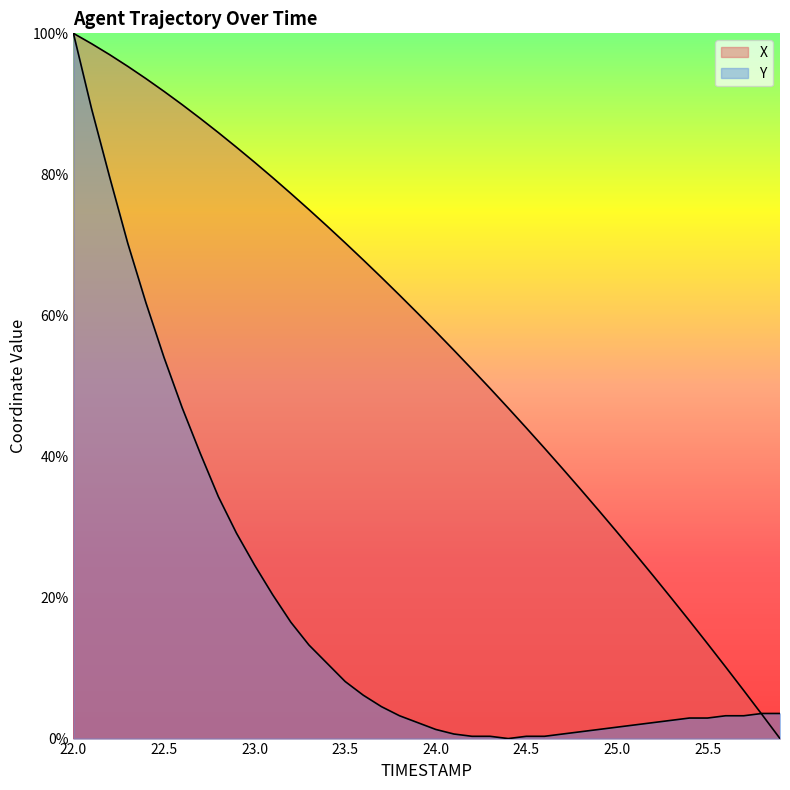

Reading right to left, what are all the values shown in this chart?

X: 0.0	3.4	6.8	10.2	13.5	16.7	19.9	23.1	26.2	29.3	32.3	35.3	38.3	41.2	44.0	46.9	49.6	52.4	55.1	57.7	60.3	62.9	65.4	67.9	70.3	72.7	75.0	77.3	79.5	81.7	83.8	85.9	87.9	89.9	91.8	93.6	95.3	97.0	98.5	100.0
Y: 3.6	3.6	3.2	3.2	2.9	2.9	2.6	2.3	1.9	1.6	1.3	1.0	0.6	0.3	0.3	0.0	0.3	0.3	0.6	1.3	2.3	3.2	4.5	6.1	8.1	10.7	13.3	16.5	20.4	24.6	29.1	34.3	40.5	46.9	54.0	61.8	70.2	79.6	89.3	100.0